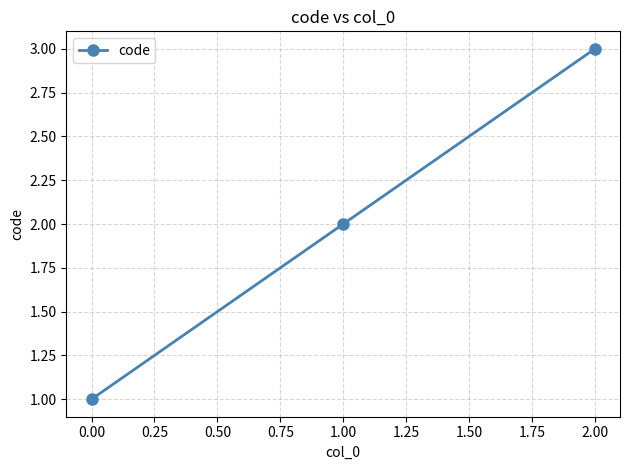

The chart shows a value of 3 at 2.00. True or false?

True